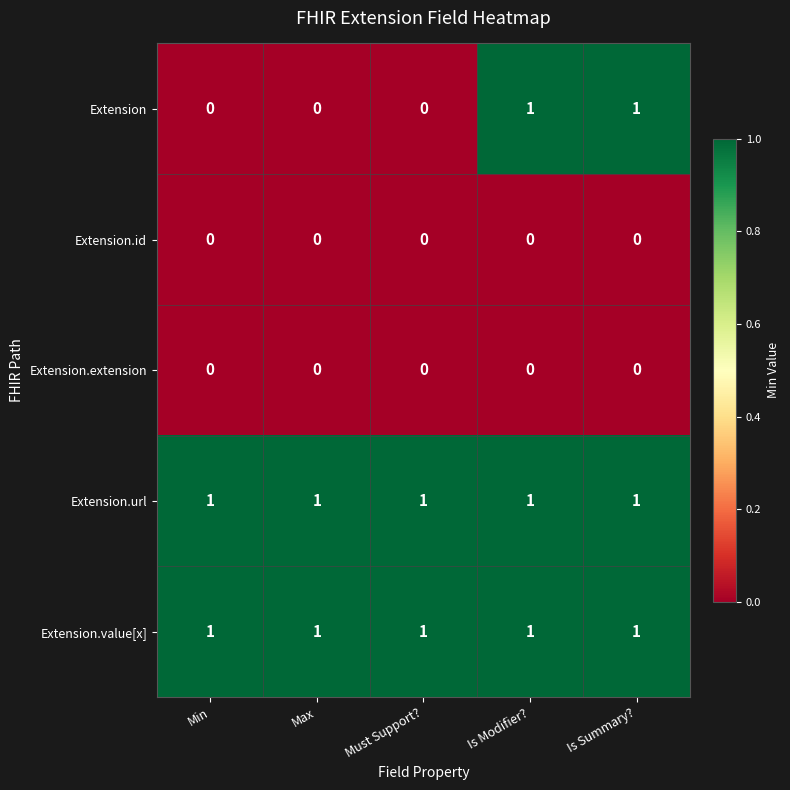

Reading left to right, what are all the values shown in this chart?

Extension: 0	0	0	1	1
Extension.id: 0	0	0	0	0
Extension.extension: 0	0	0	0	0
Extension.url: 1	1	1	1	1
Extension.value[x]: 1	1	1	1	1